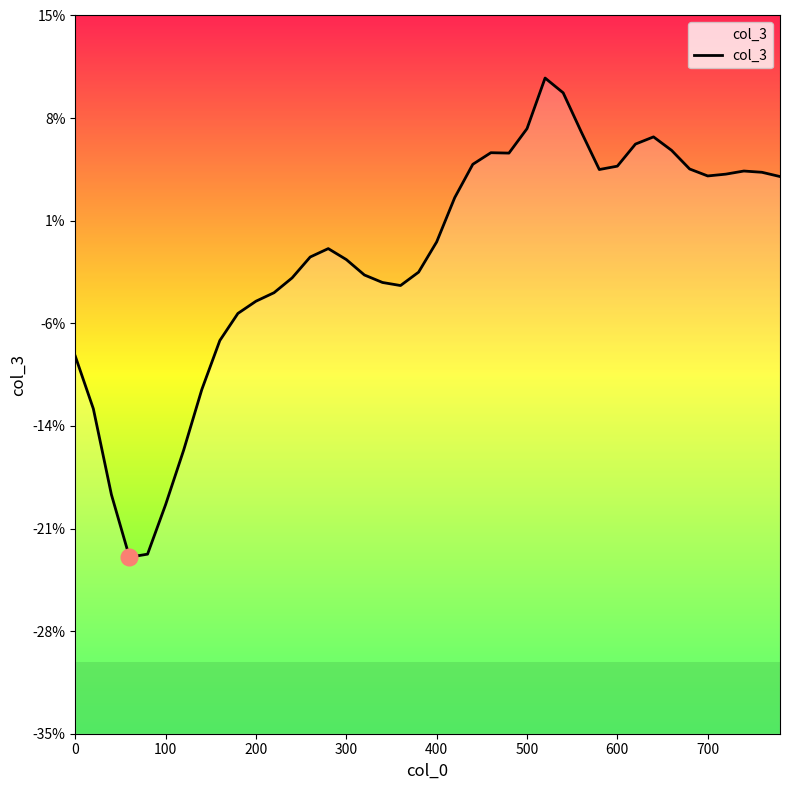

What is the minimum value shown in the chart?

-0.2